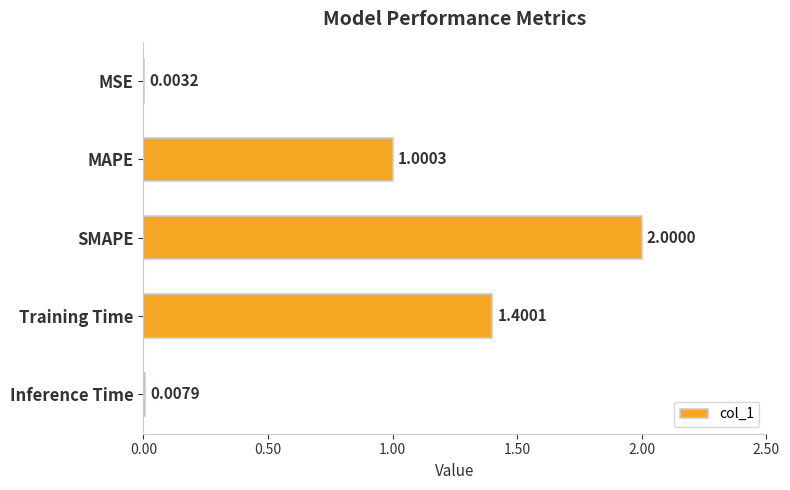

Which has a higher value, MSE or MAPE?

MAPE